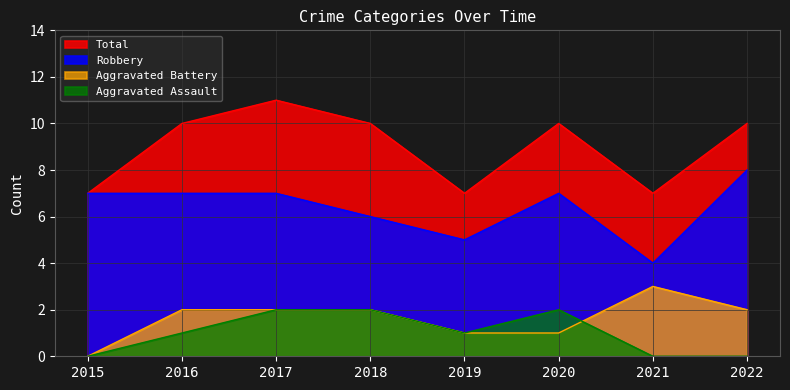

True or false: Robbery and Aggravated Battery cross at least once.

False